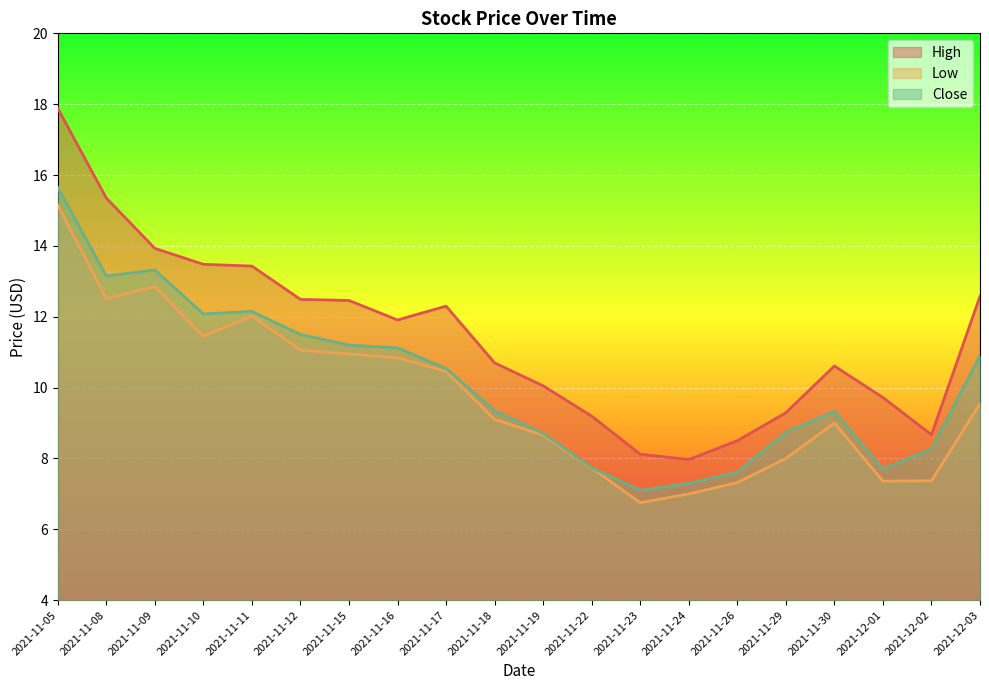

The value of Close at 2021-11-16 is 2.6. True or false?

False